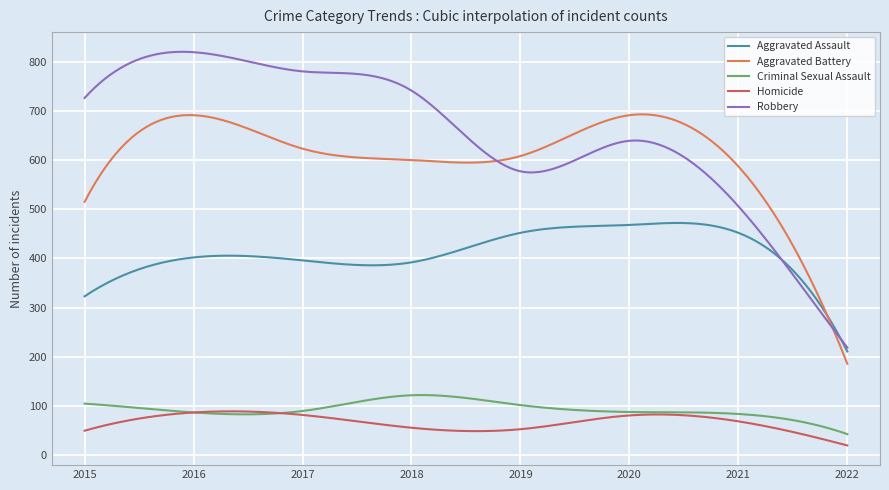

What are all the series names shown in the legend?

Aggravated Assault, Aggravated Battery, Criminal Sexual Assault, Homicide, Robbery